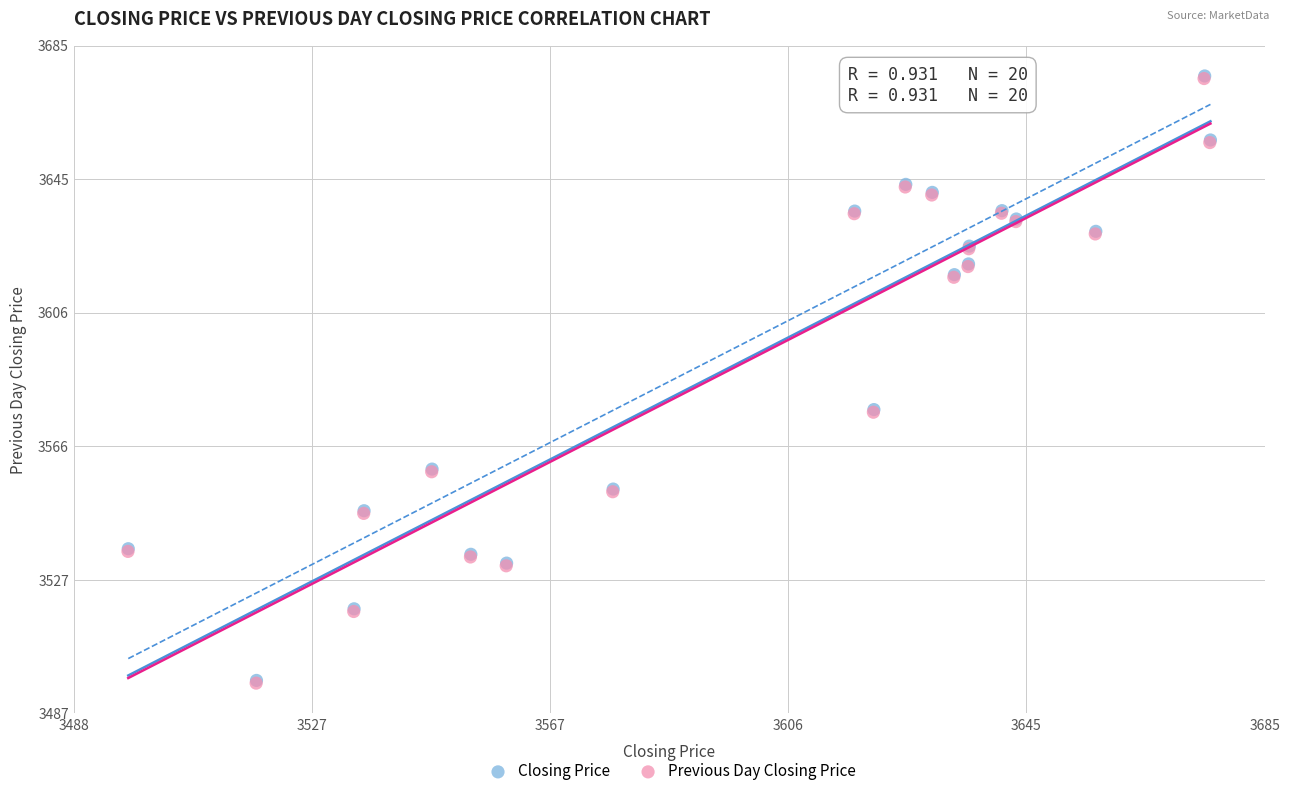

Which series has the widest spread of Y values?

Previous Day Closing Price